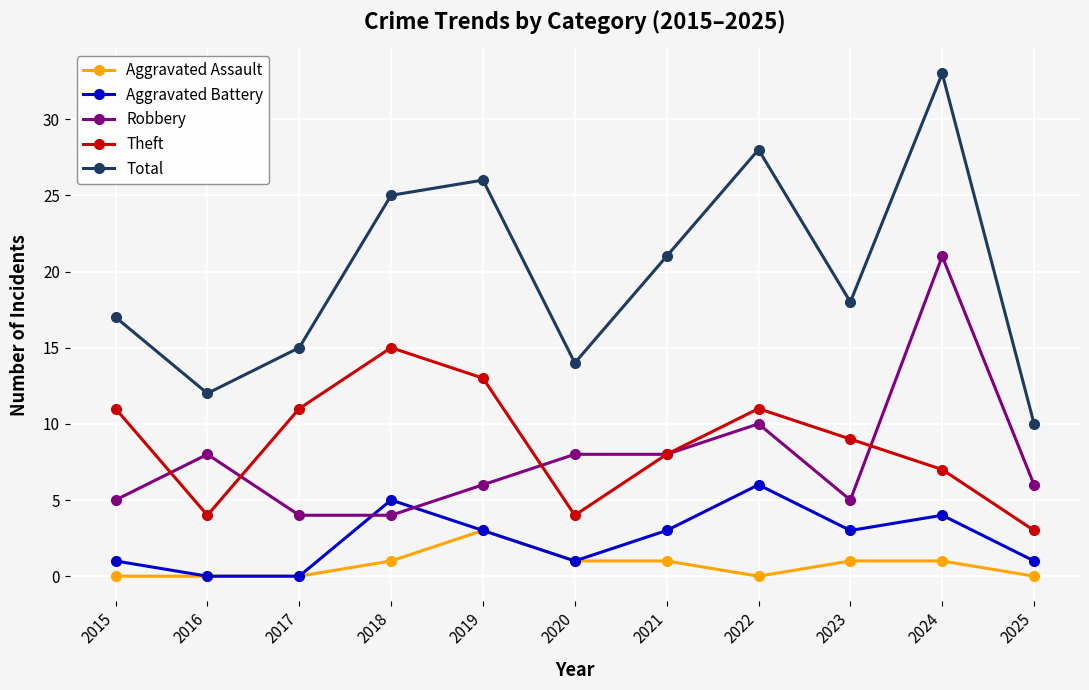

True or false: Aggravated Battery and Theft intersect in this chart.

False